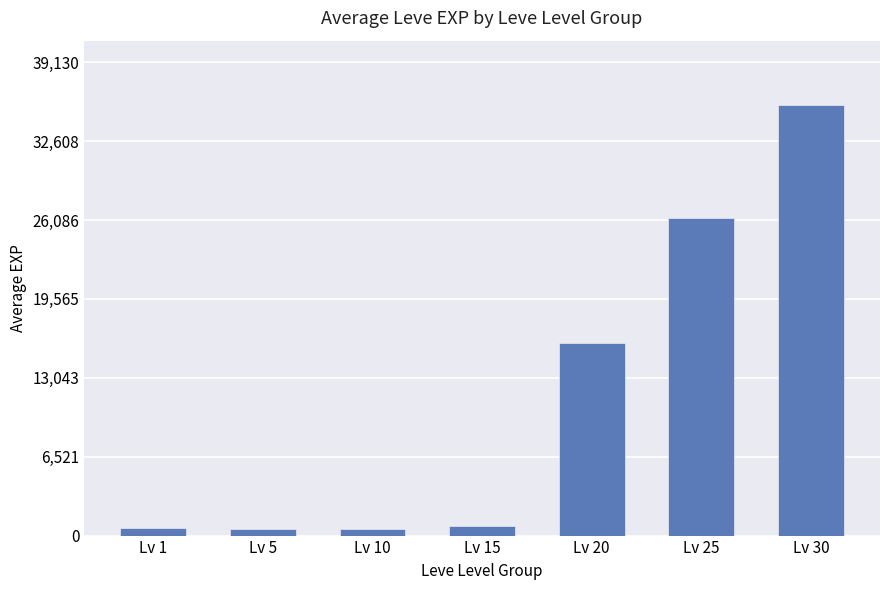

Which category has the highest value across all series?

Lv 30